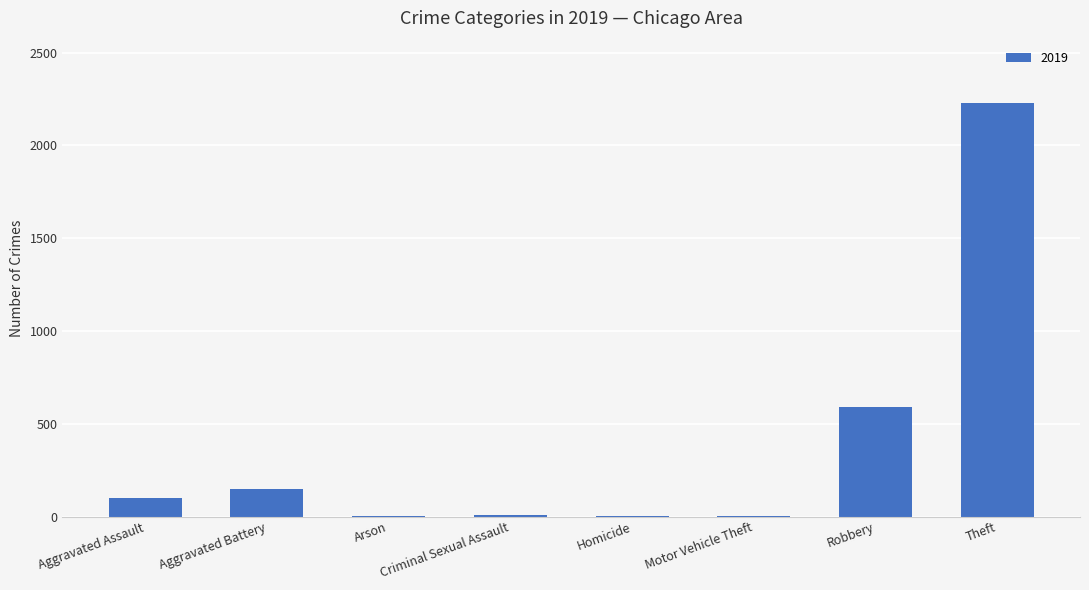

Is it true that the value at Aggravated Assault is 98?

True